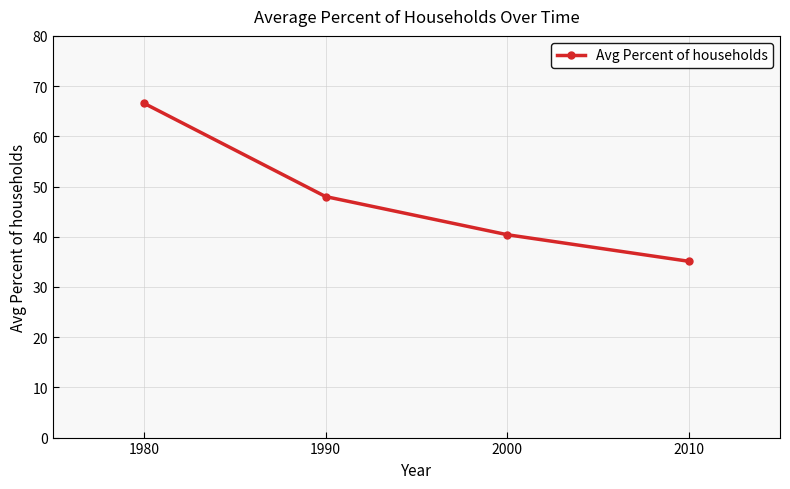

True or false: the data shows 12.4 at 2000.

False